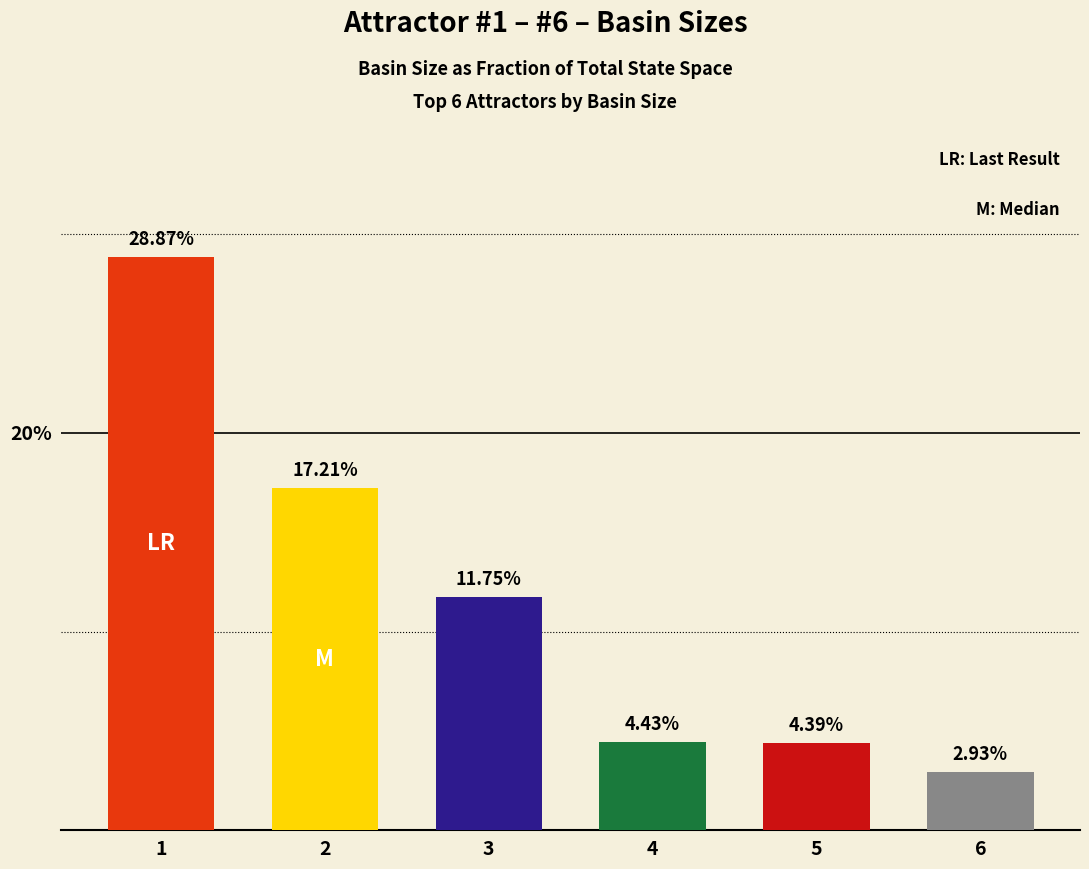

How many categories are shown in the chart?

6